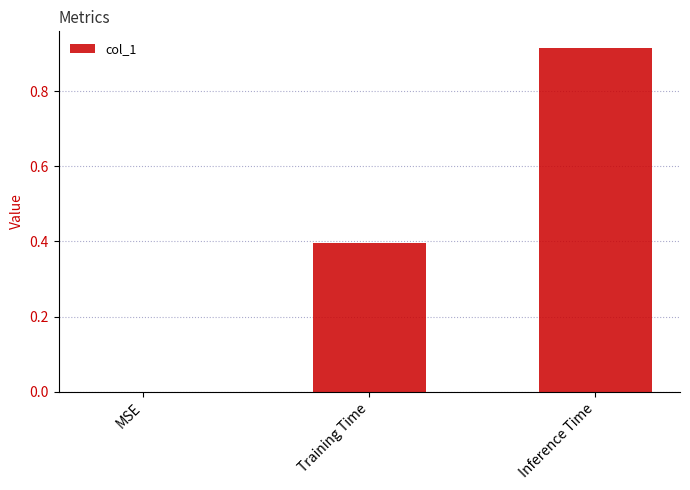

Which category has the highest value across all series?

Inference Time